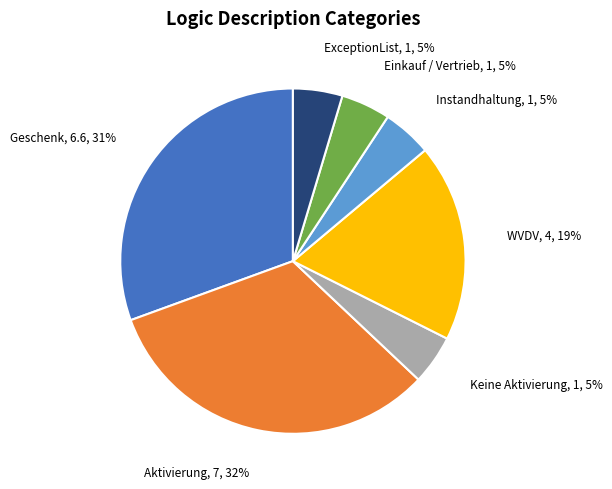

Is Geschenk the majority of the pie?

No